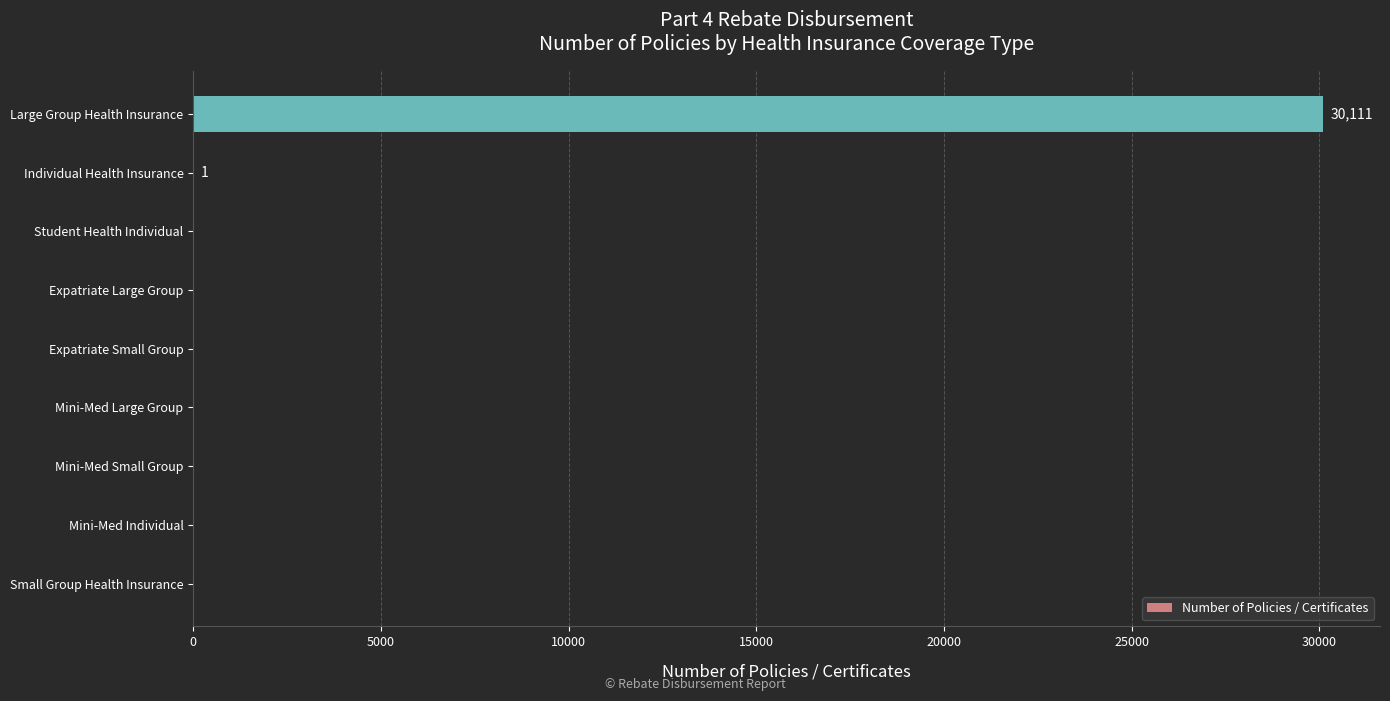

What is the sum of all values?

30112